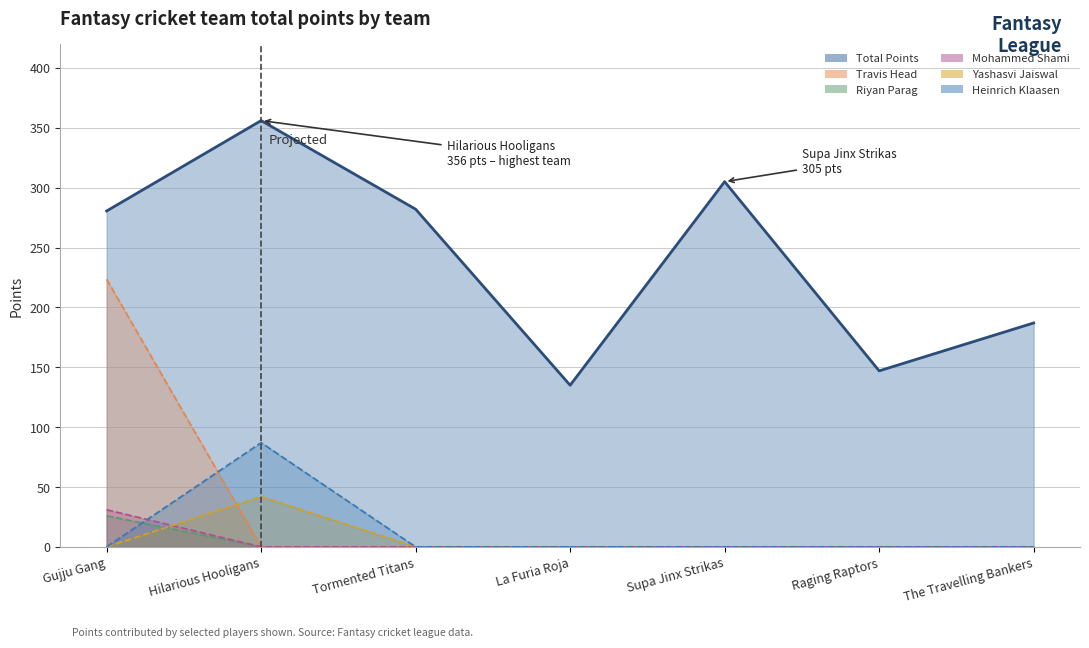

Reading left to right, transcribe all the data shown in this chart.

Total Points: Gujju Gang=280.5	Hilarious Hooligans=356.0	Tormented Titans=282.0	La Furia Roja=135.0	Supa Jinx Strikas=305.0	Raging Raptors=147.0	The Travelling Bankers=187.0
Travis Head: Gujju Gang=223.5	Hilarious Hooligans=0.0	Tormented Titans=0.0	La Furia Roja=0.0	Supa Jinx Strikas=0.0	Raging Raptors=0.0	The Travelling Bankers=0.0
Riyan Parag: Gujju Gang=26.0	Hilarious Hooligans=0.0	Tormented Titans=0.0	La Furia Roja=0.0	Supa Jinx Strikas=0.0	Raging Raptors=0.0	The Travelling Bankers=0.0
Mohammed Shami: Gujju Gang=31.0	Hilarious Hooligans=0.0	Tormented Titans=0.0	La Furia Roja=0.0	Supa Jinx Strikas=0.0	Raging Raptors=0.0	The Travelling Bankers=0.0
Yashasvi Jaiswal: Gujju Gang=0.0	Hilarious Hooligans=42.0	Tormented Titans=0.0	La Furia Roja=0.0	Supa Jinx Strikas=0.0	Raging Raptors=0.0	The Travelling Bankers=0.0
Heinrich Klaasen: Gujju Gang=0.0	Hilarious Hooligans=87.0	Tormented Titans=0.0	La Furia Roja=0.0	Supa Jinx Strikas=0.0	Raging Raptors=0.0	The Travelling Bankers=0.0